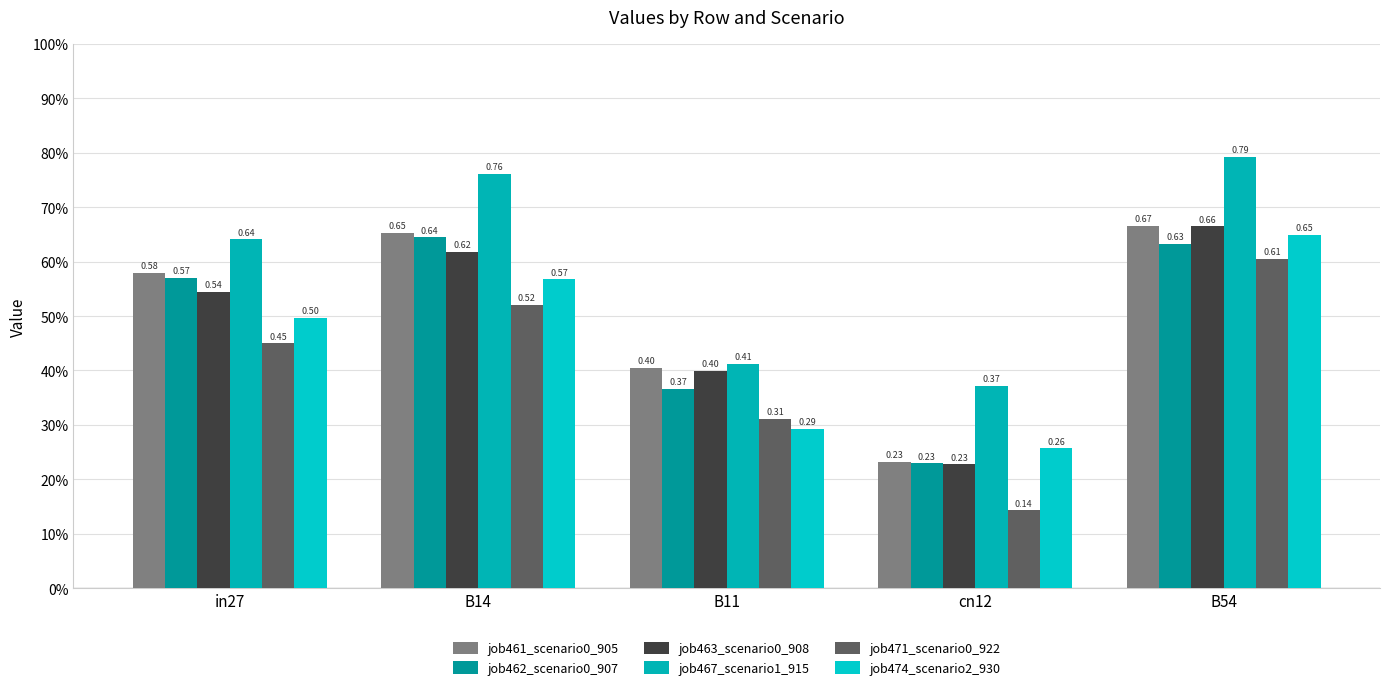

What is the total value across all series at in27?

3.3